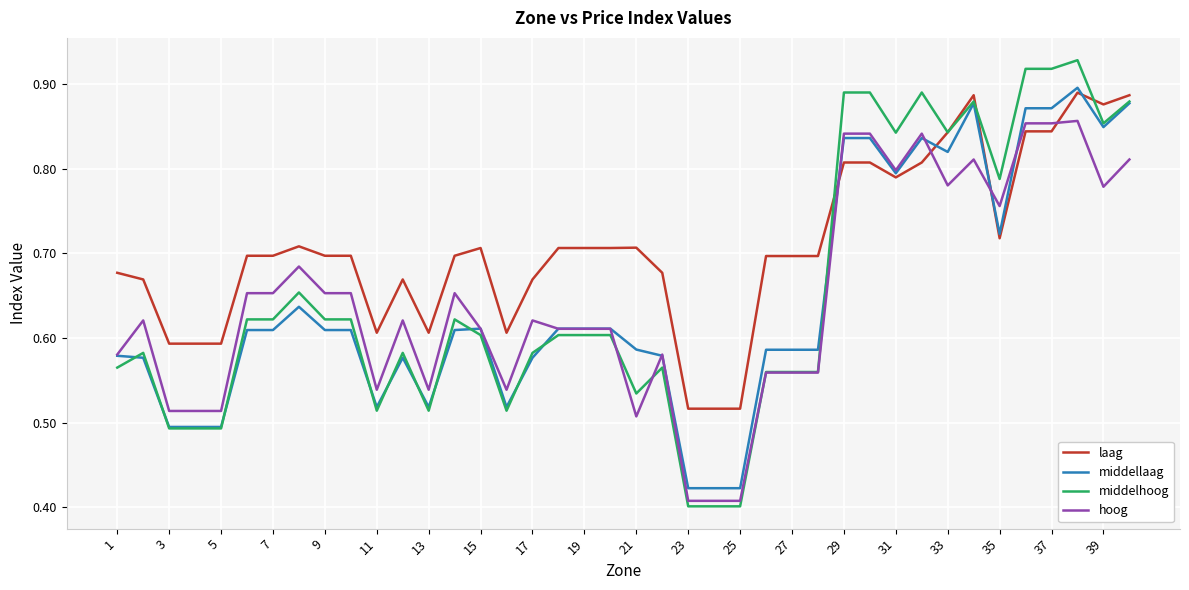

What are all the series names shown in the legend?

laag, middellaag, middelhoog, hoog